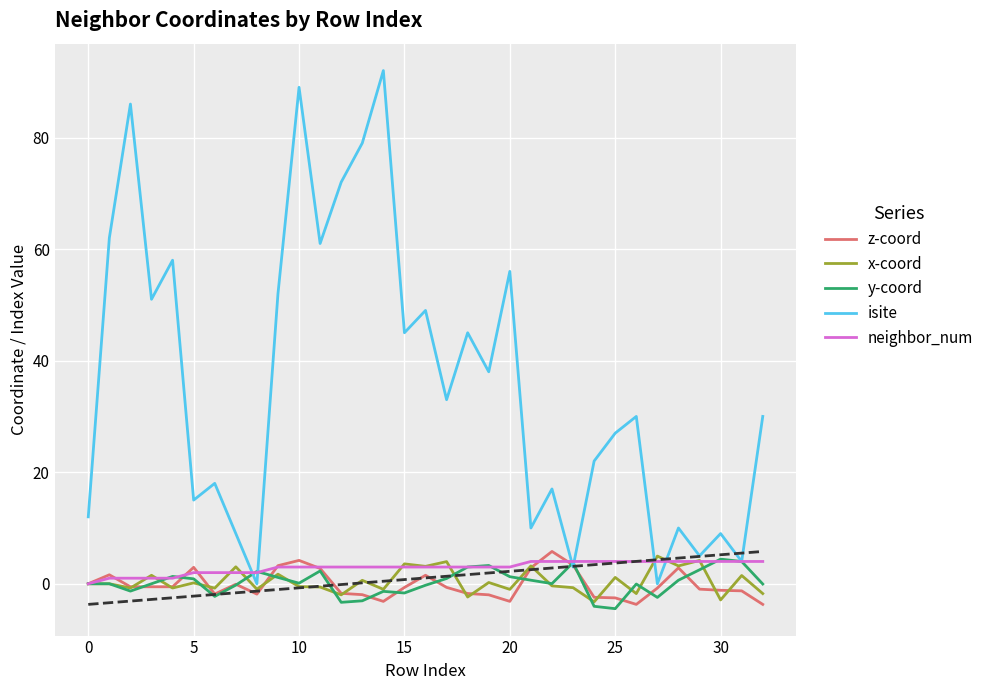

Does the chart have visible grid lines?

Yes